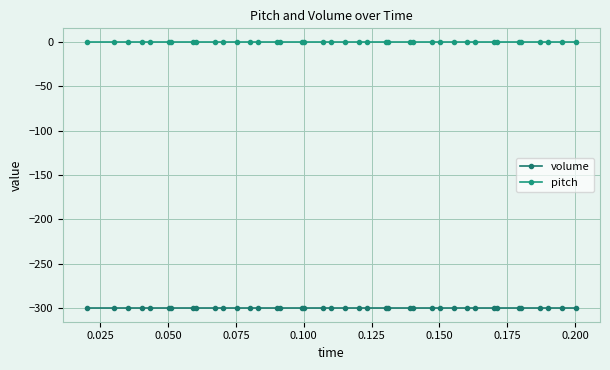

How many series are shown in this chart?

2